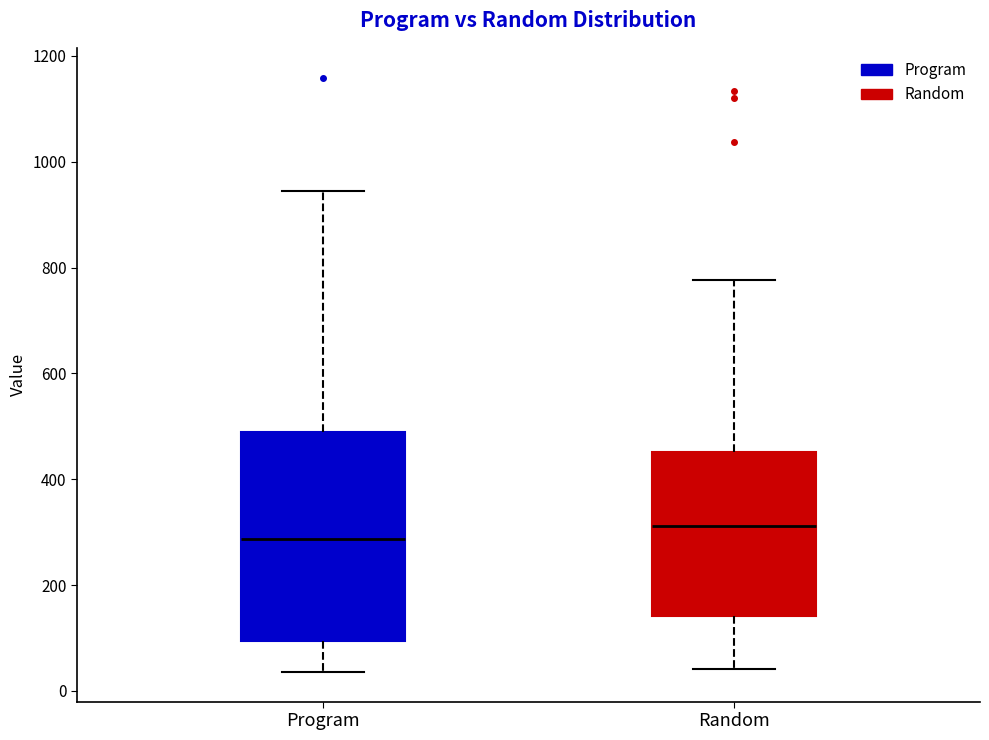

Reading left to right, transcribe this box plot: for each box, give where its median line is, the range the box spans, and where its two whiskers end, as read against the y-axis. The values are not printed on the chart, so give them approximately, as read against the axis.

Program: median 280, box 100 to 480, whiskers 40 to 940
Random: median 320, box 140 to 460, whiskers 40 to 780